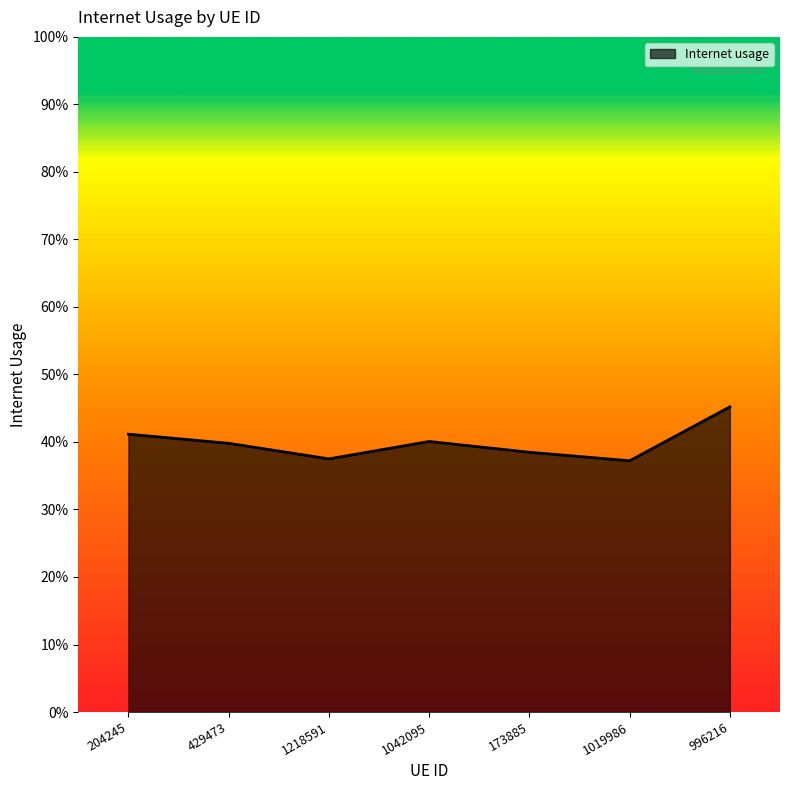

List the labels in order of value, largest first.

996216, 204245, 1042095, 429473, 173885, 1218591, 1019986